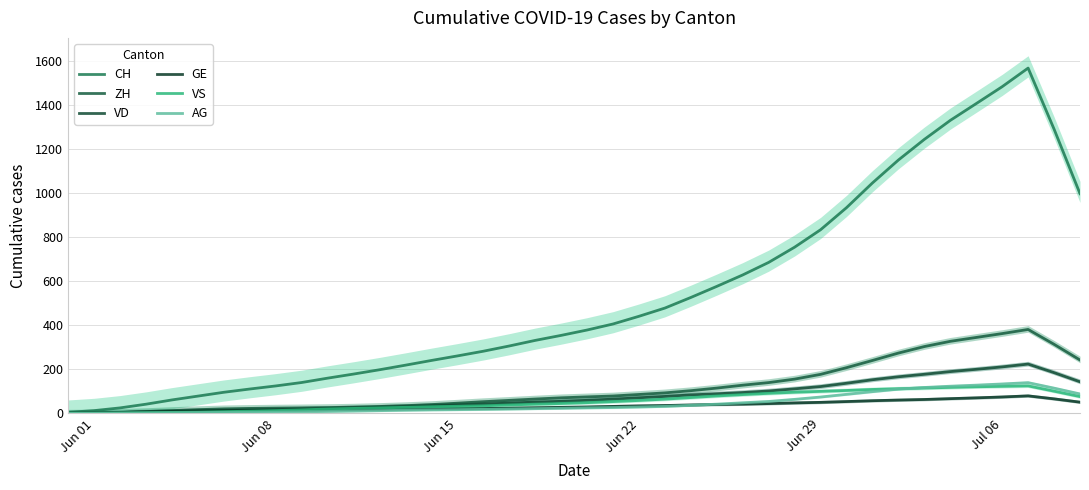

What are all the series names shown in the legend?

CH, ZH, VD, GE, VS, AG